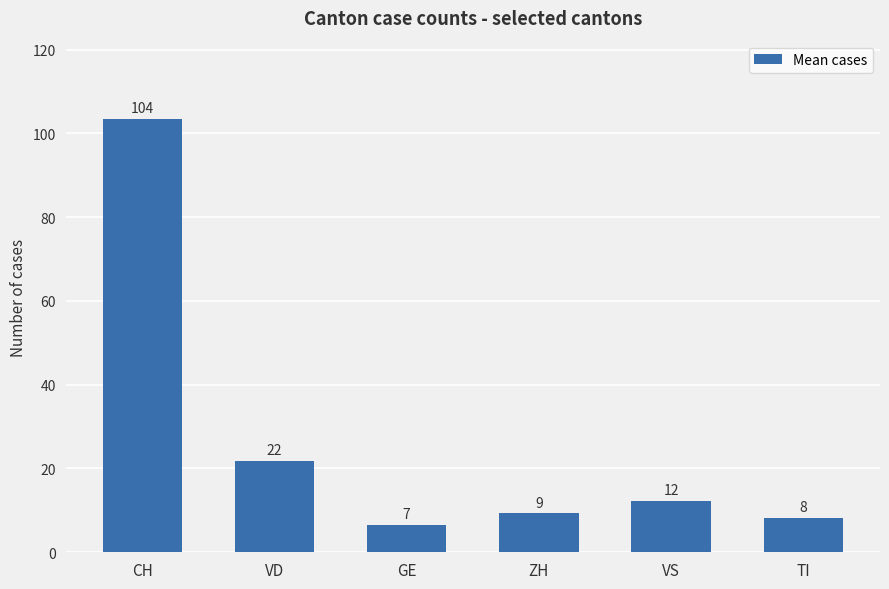

How many bars are there in total?

6